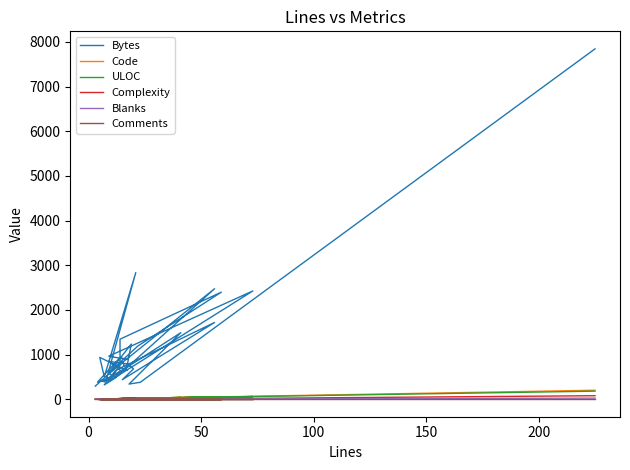

Is the value of Complexity at 21 greater than the value of Code at 14?

No